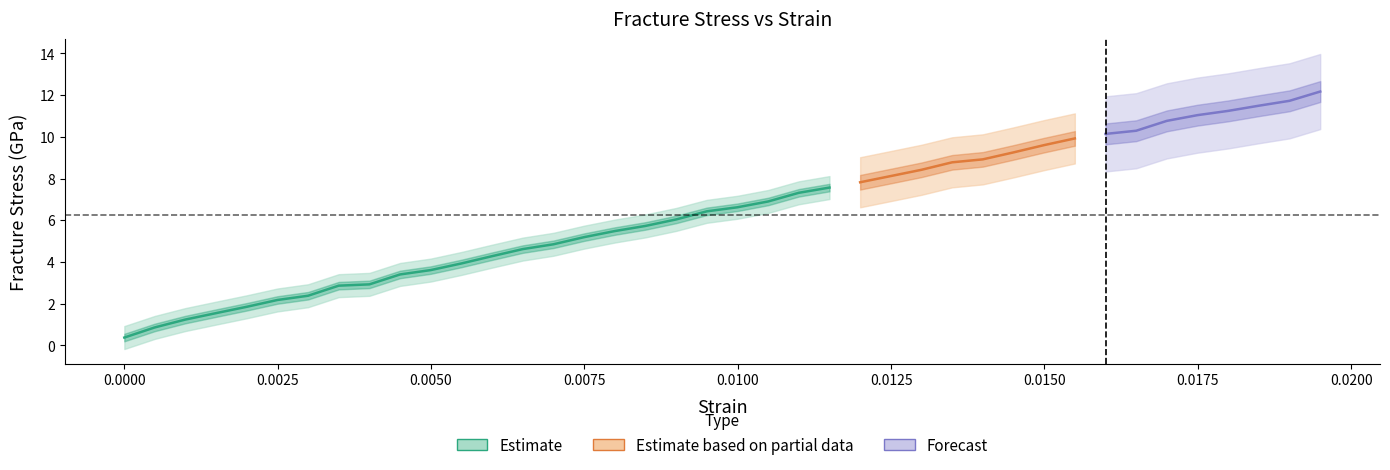

What position from the right is 24?

16